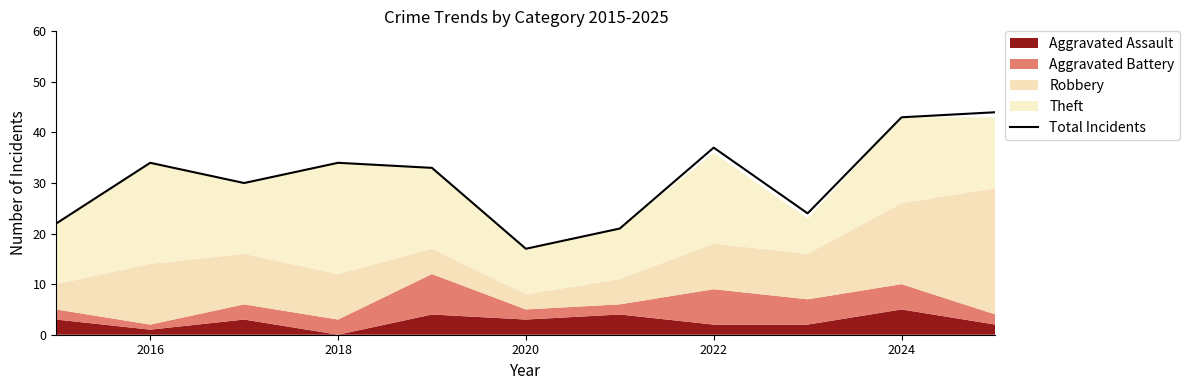

At which label does Total Incidents reach its minimum?

2020